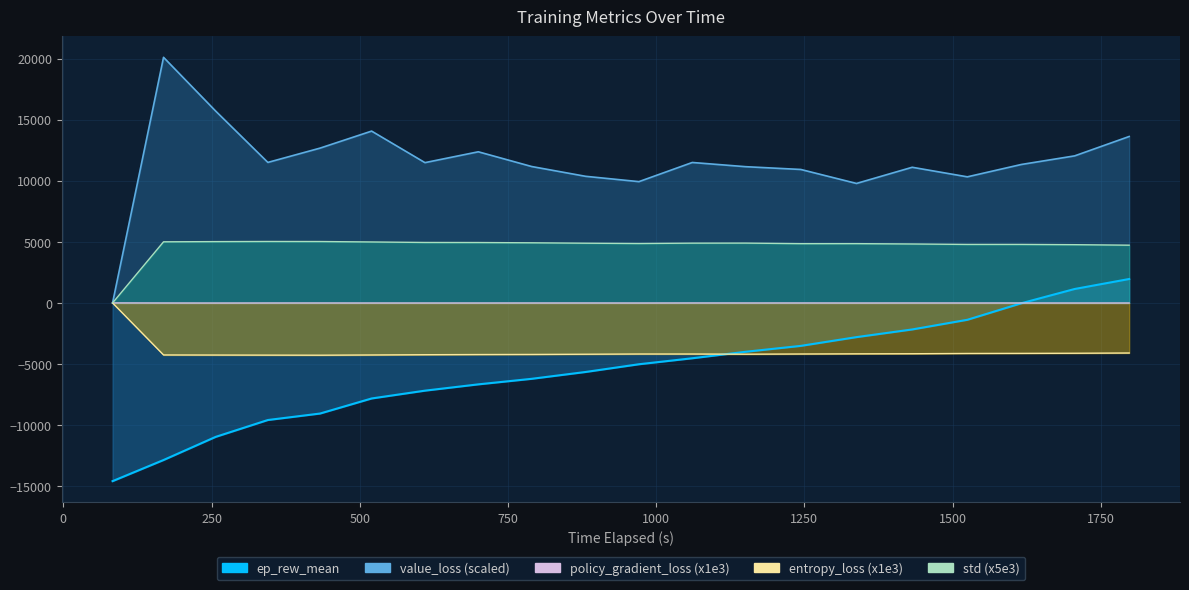

True or false: std and policy_gradient_loss intersect in this chart.

False